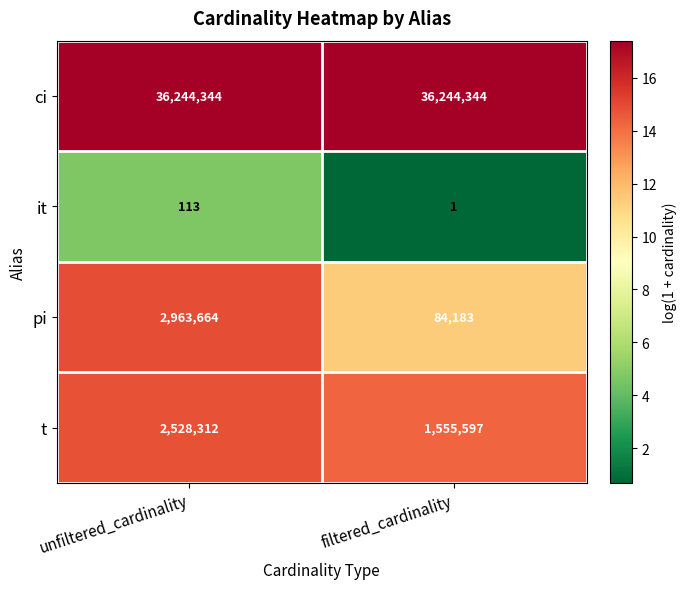

List the labels in order of t value, smallest first.

filtered_cardinality, unfiltered_cardinality